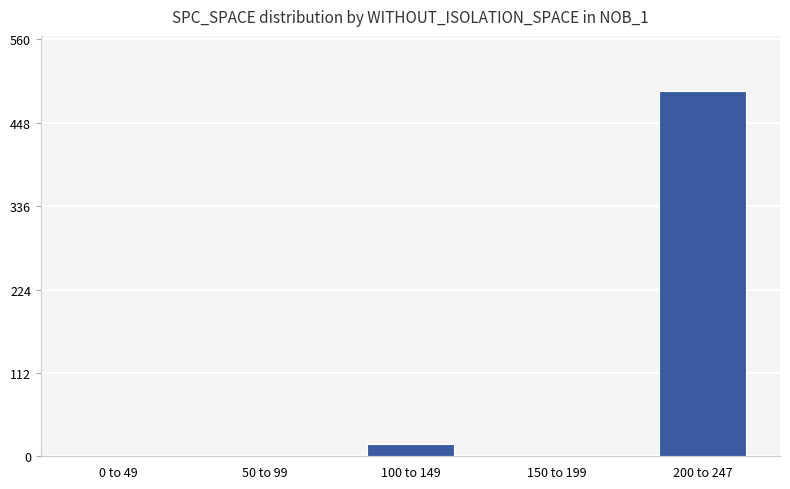

Reading right to left, extract all data points from this chart.

200 to 247=491	150 to 199=0	100 to 149=17	50 to 99=0	0 to 49=0